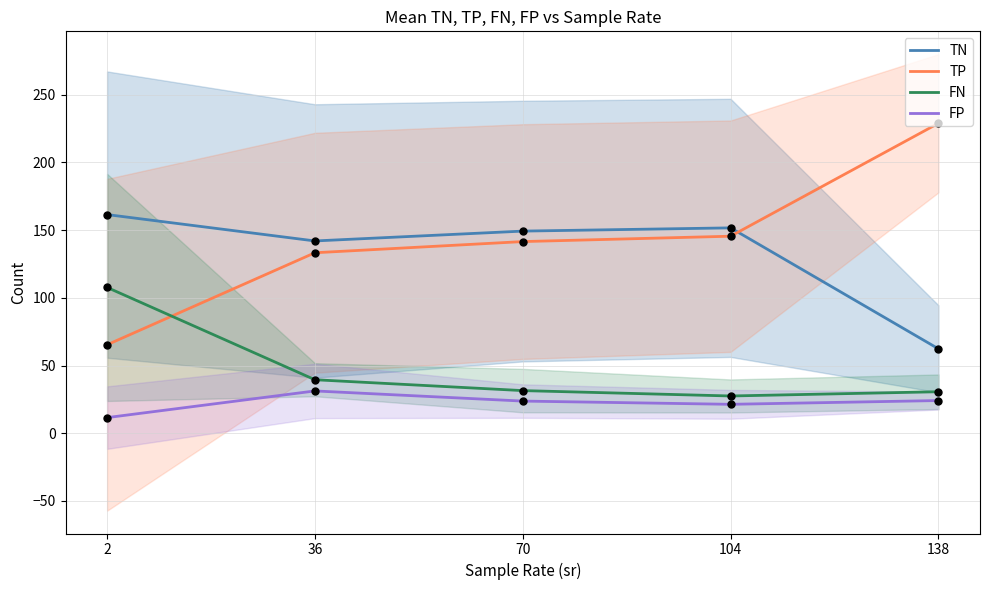

At how many categories does at least one series exceed 134?

5